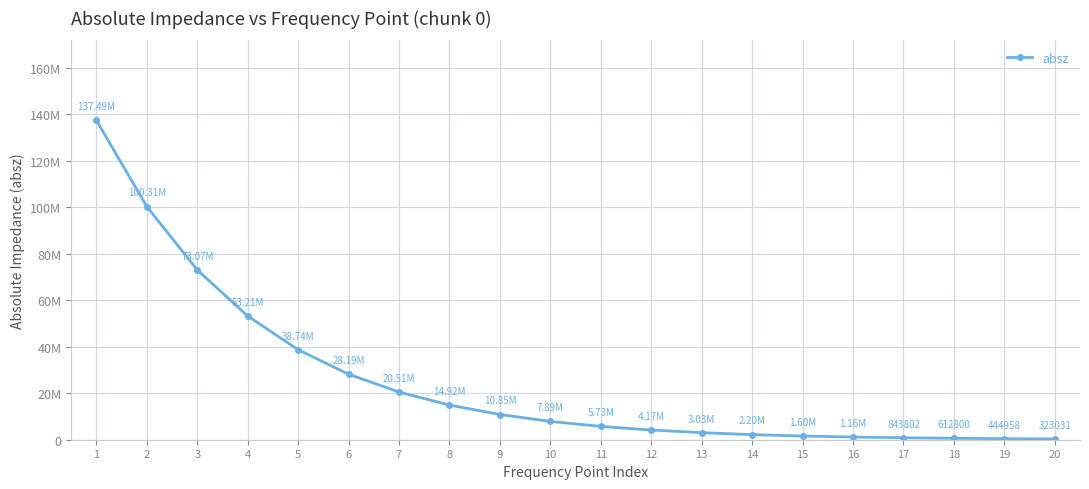

List the labels in order of value, smallest first.

20, 19, 18, 17, 16, 15, 14, 13, 12, 11, 10, 9, 8, 7, 6, 5, 4, 3, 2, 1